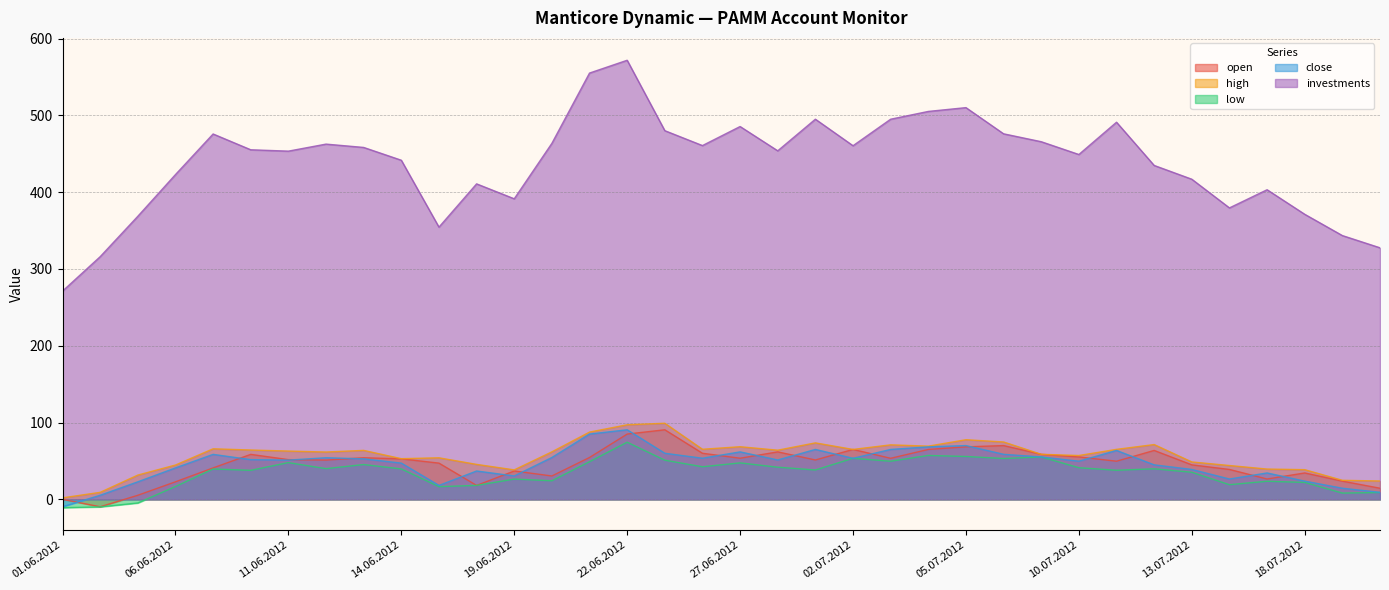

How many lines are shown in the chart?

5